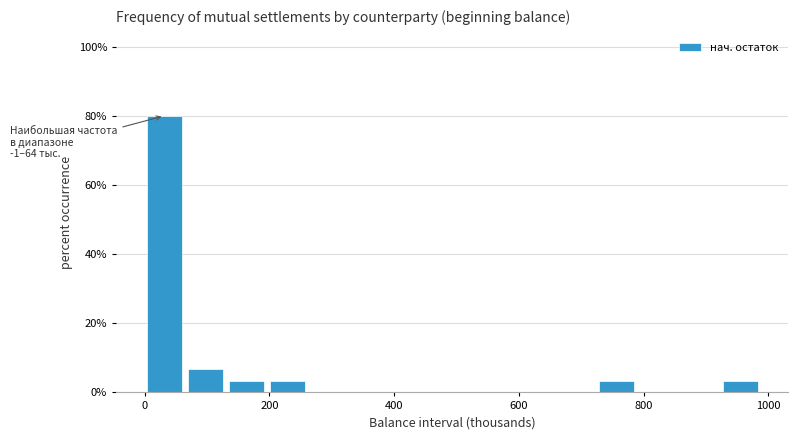

Around what value on the x-axis is the tallest bar? Give the approximate position of its centre, as read against the axis.

40